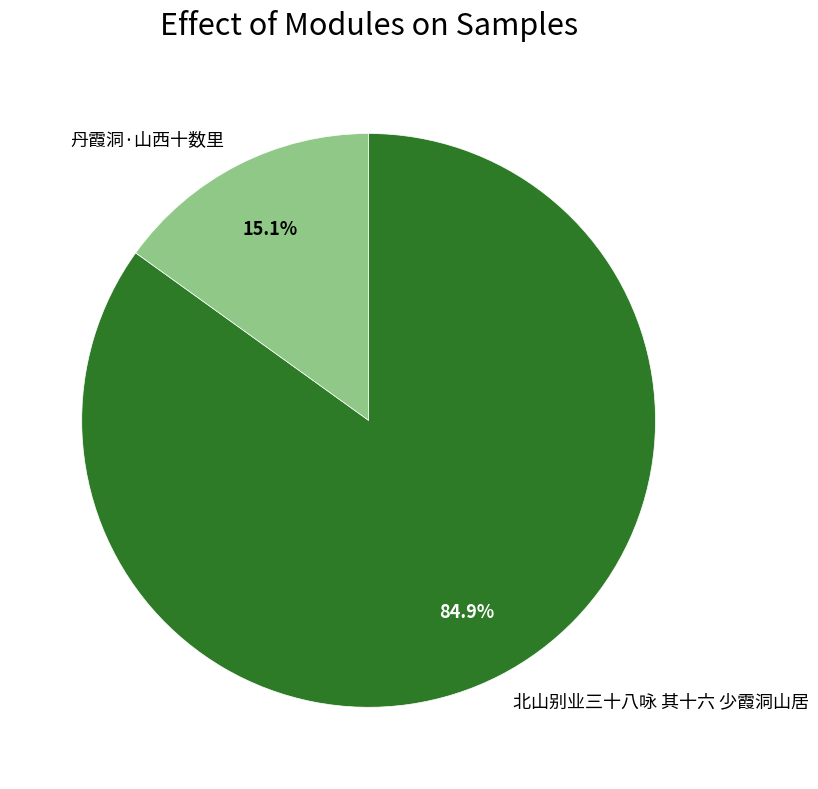

To the nearest percent, what is the average slice percentage?

50%